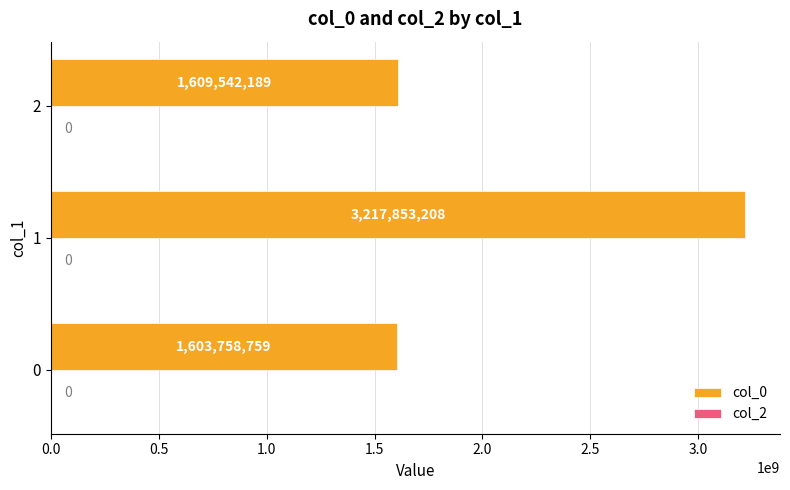

True or false: the data shows 2430275827 at 2.

False